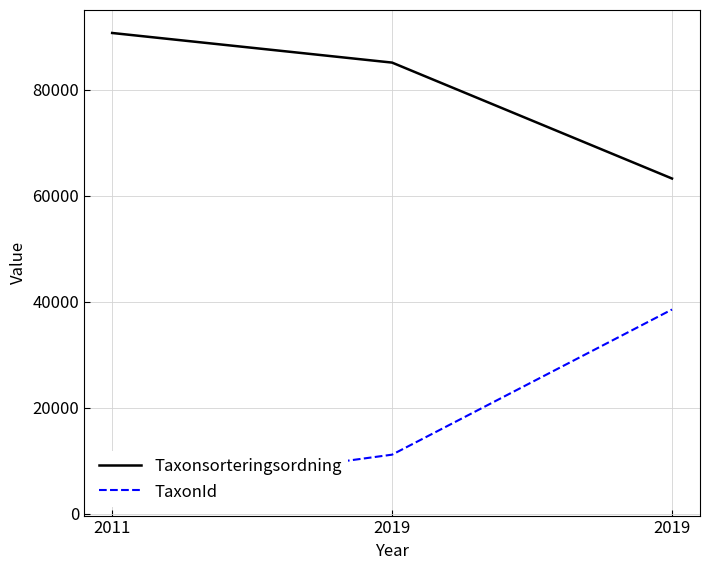

What is the average value of the TaxonId series?

17905.3